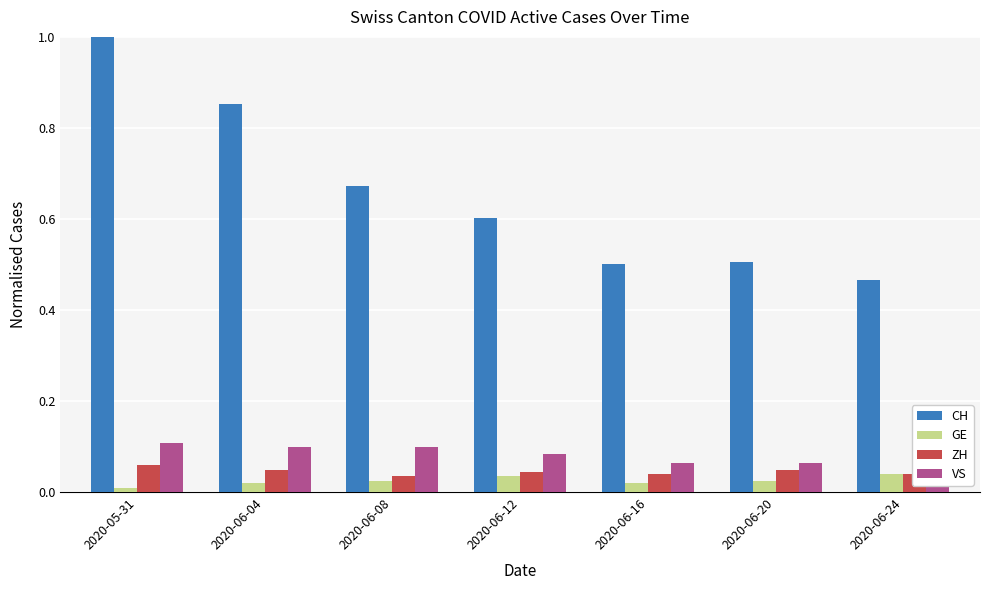

The value of ZH at 2020-06-24 is 0.0. True or false?

True